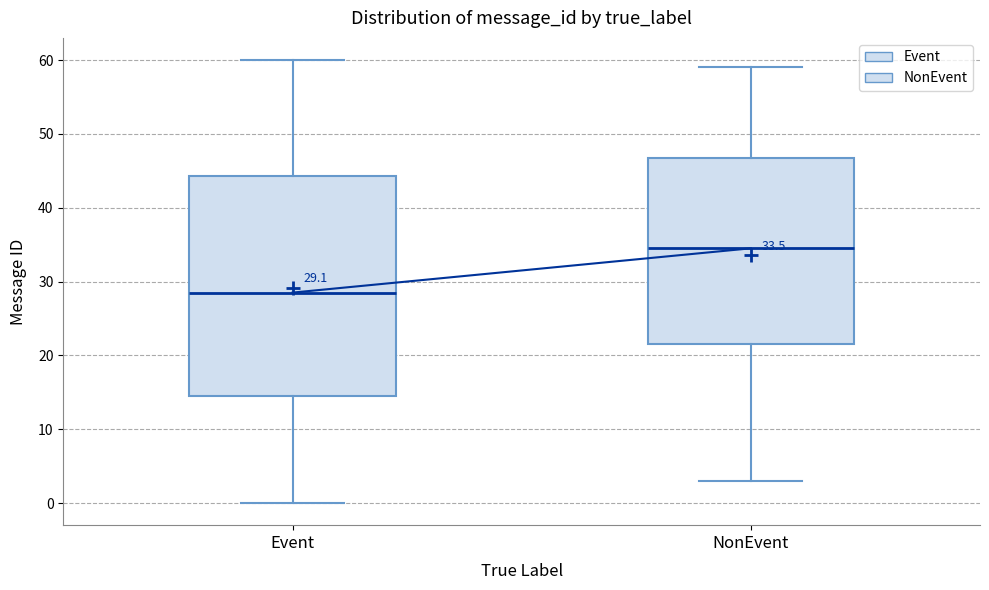

Which box has the highest median line?

NonEvent